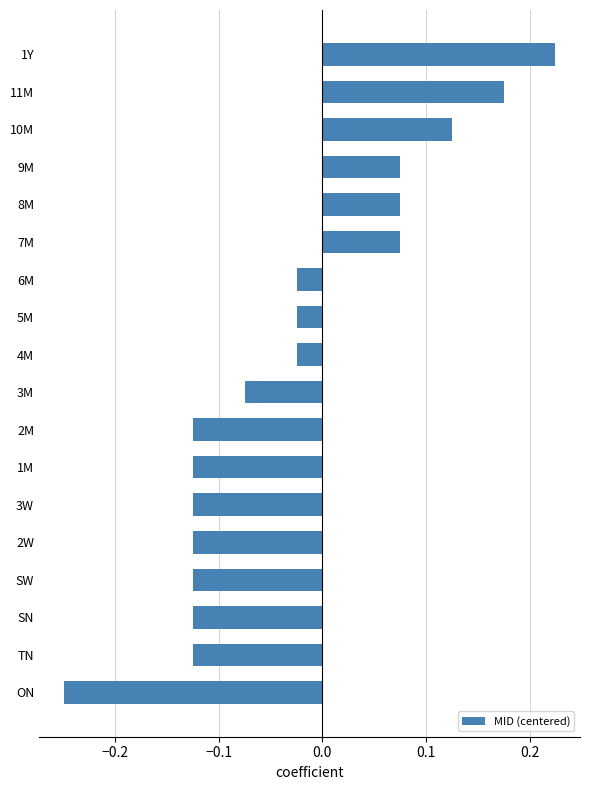

Between 2M and 1Y, which is larger?

1Y